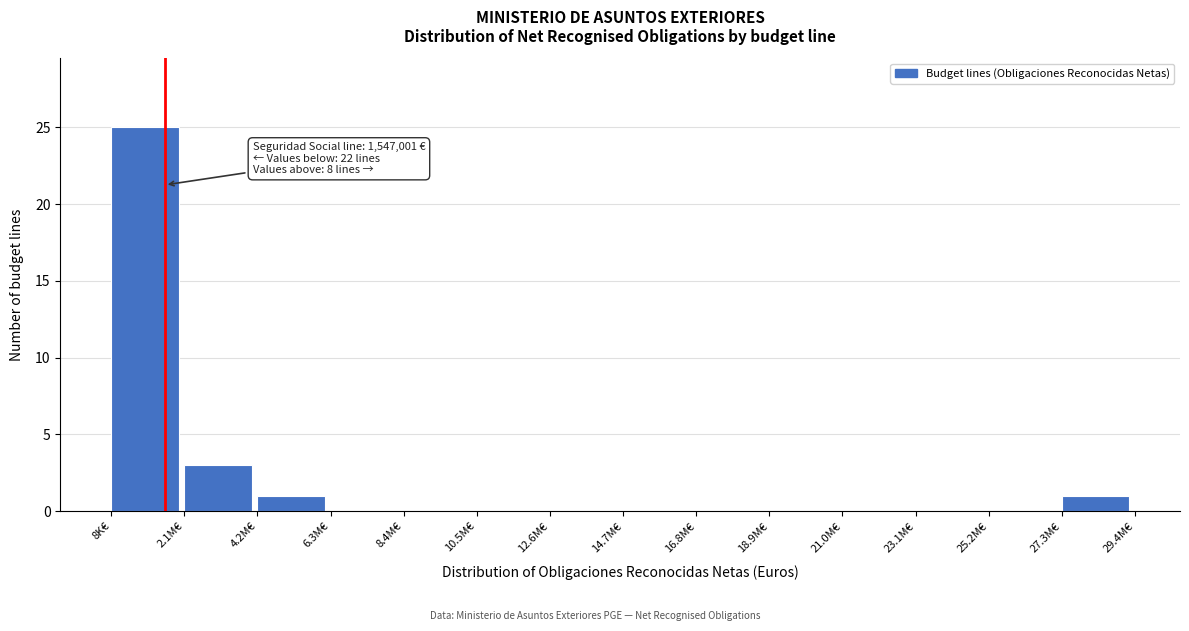

Reading left to right, transcribe all the data shown in this chart.

8K€=25	2.1M€=3	4.2M€=1	6.3M€=0	8.4M€=0	10.5M€=0	12.6M€=0	14.7M€=0	16.8M€=0	18.9M€=0	21.0M€=0	23.1M€=0	25.2M€=0	27.3M€=1